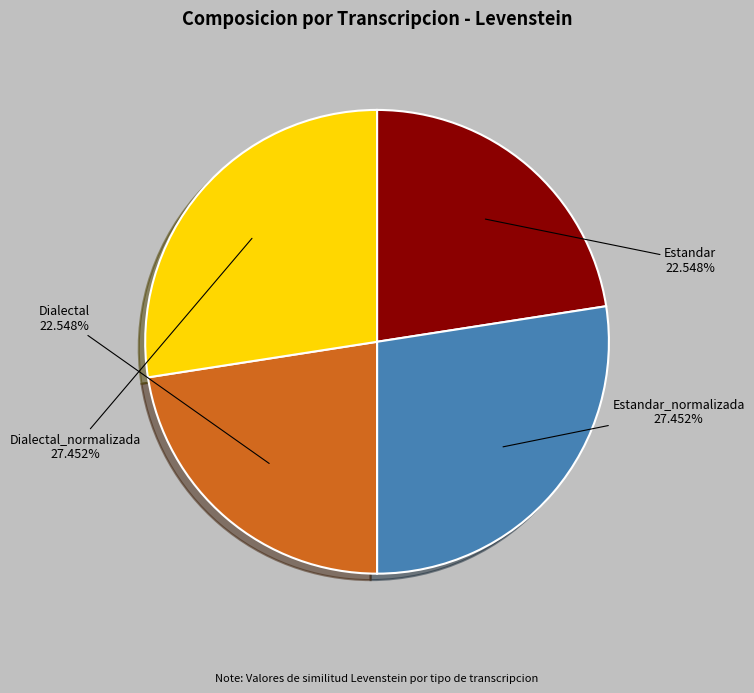

What is the ratio of the value at Estandar_normalizada to the value at Estandar?

1.2